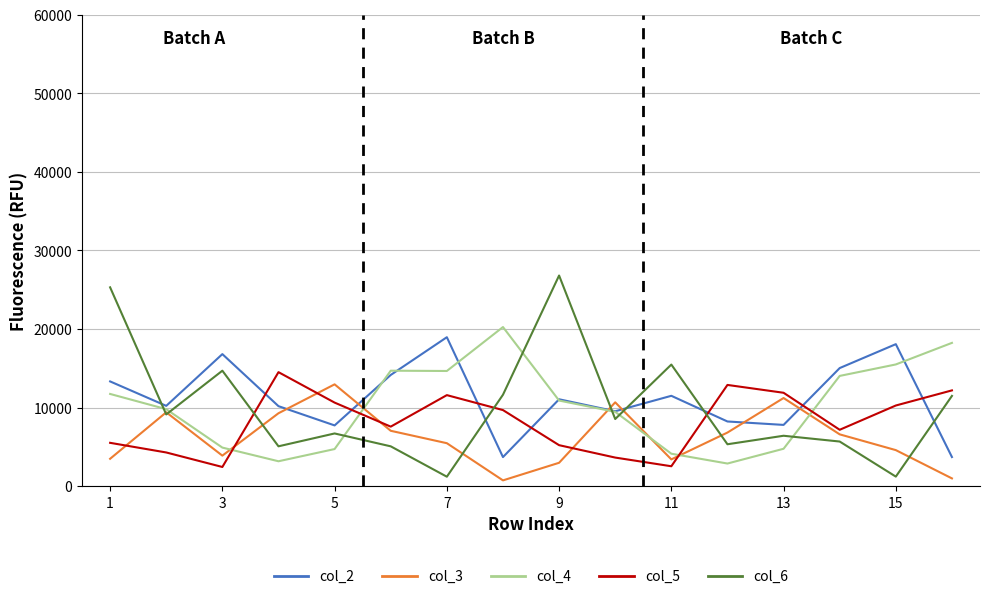

Which series has the largest range (max minus min)?

col_6